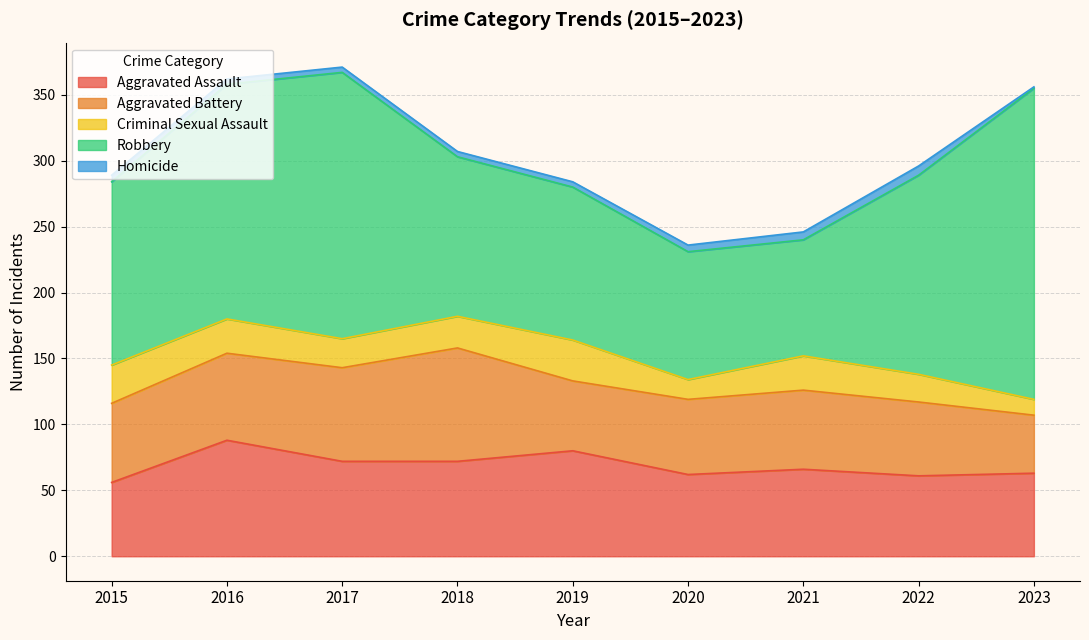

True or false: Robbery and Aggravated Battery intersect in this chart.

False